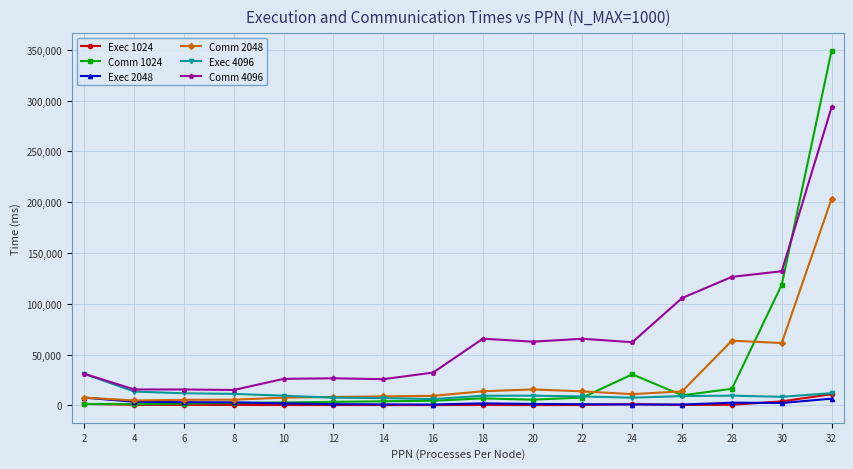

At which category does the chart reach its peak across all series?

32